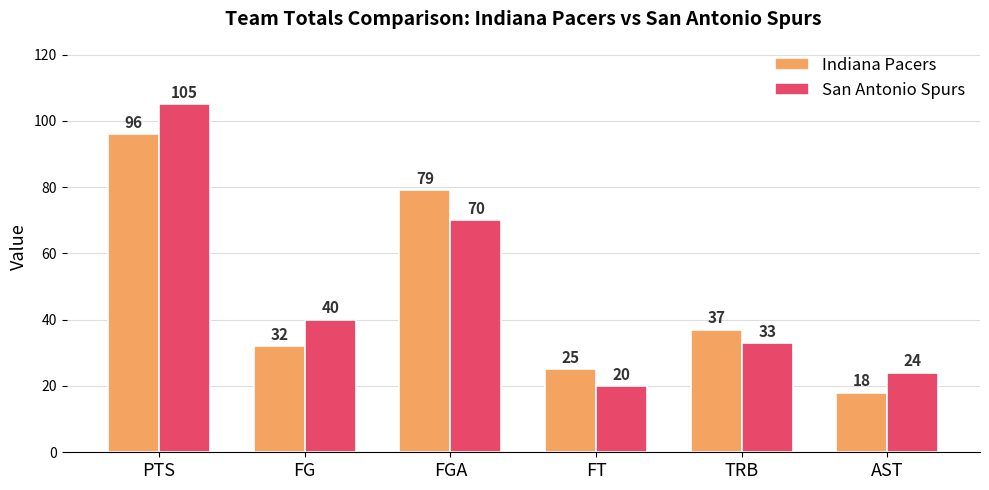

What is the average value of the San Antonio Spurs series?

49